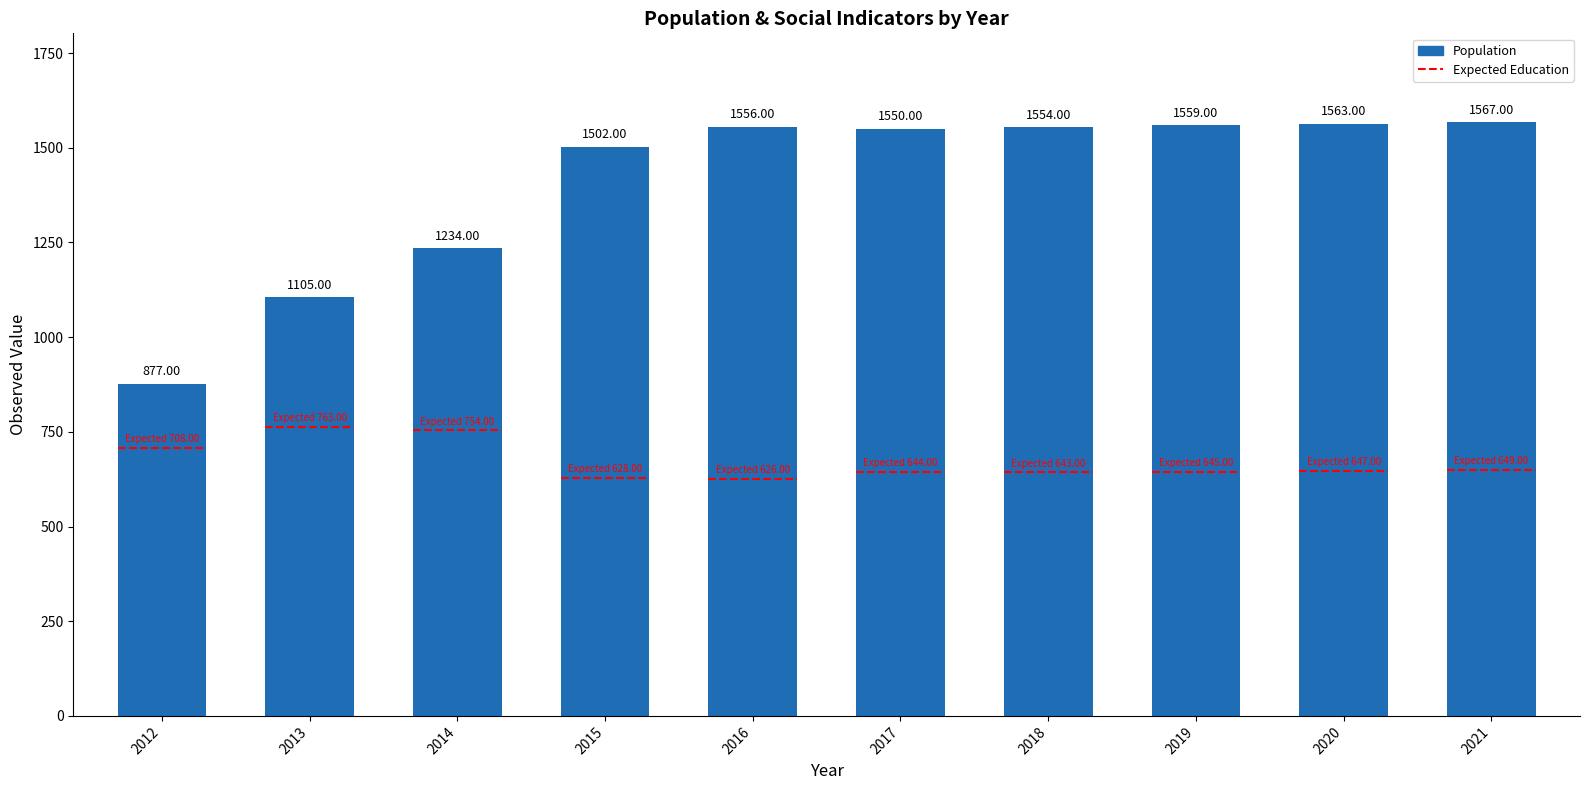

Is it true that the value at 2019 is 555?

False